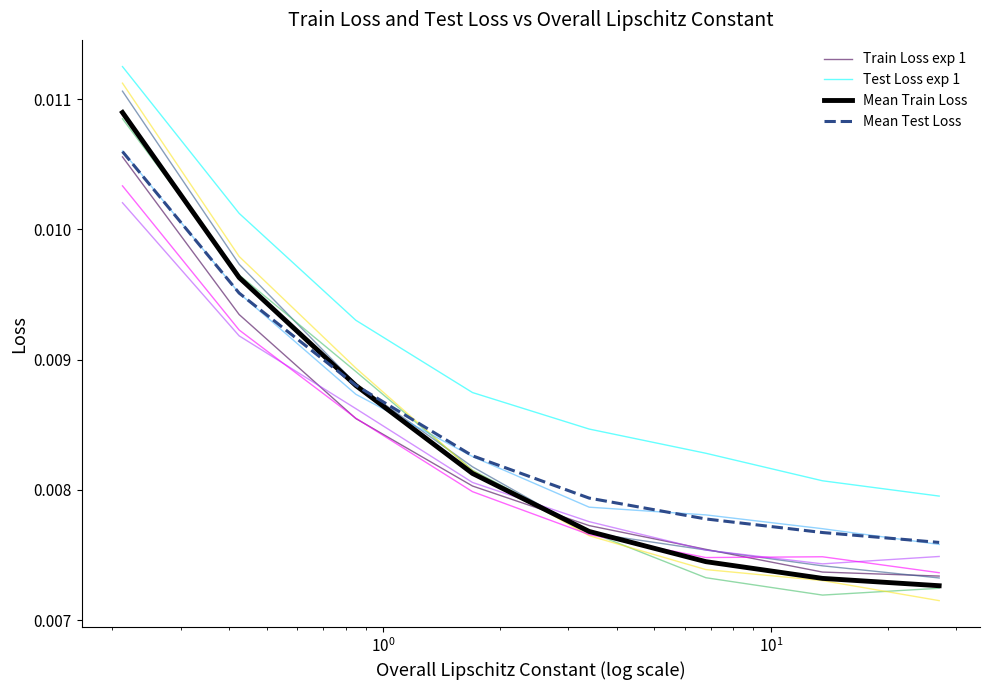

True or false: Train Loss exp 1 and Test Loss exp 1 cross at least once.

False